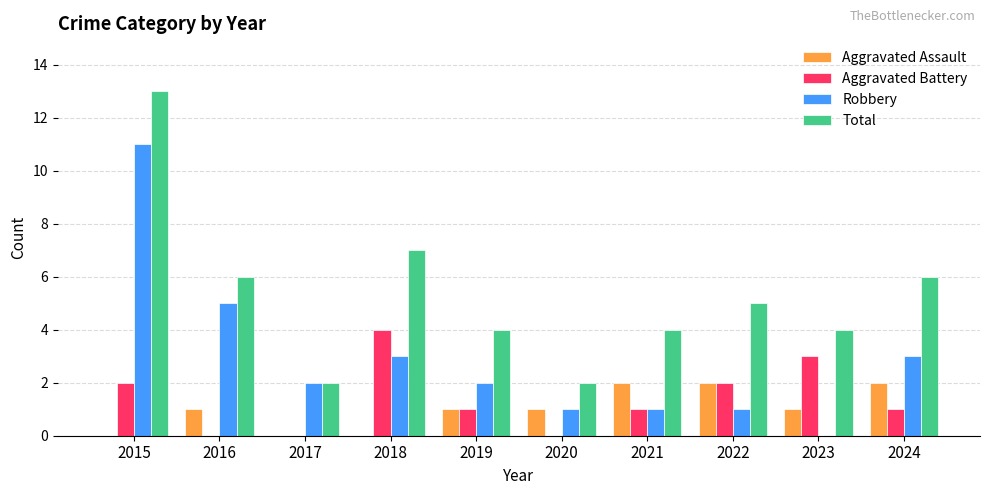

True or false: Robbery has a value of 2 at 2019.

True